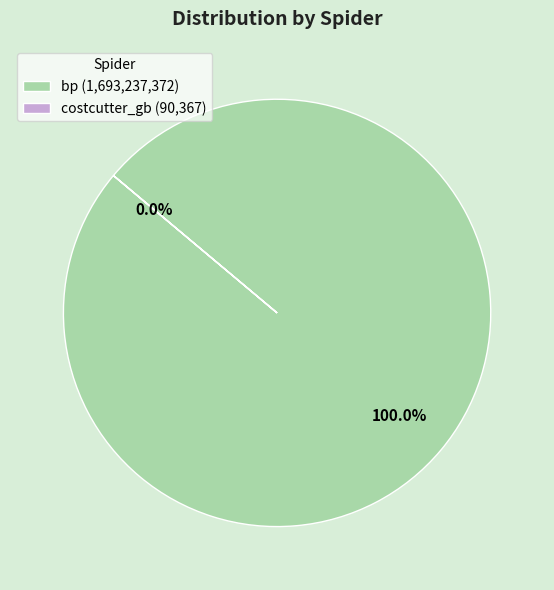

To the nearest percent, what is the difference between the costcutter_gb and bp slice percentages?

100%